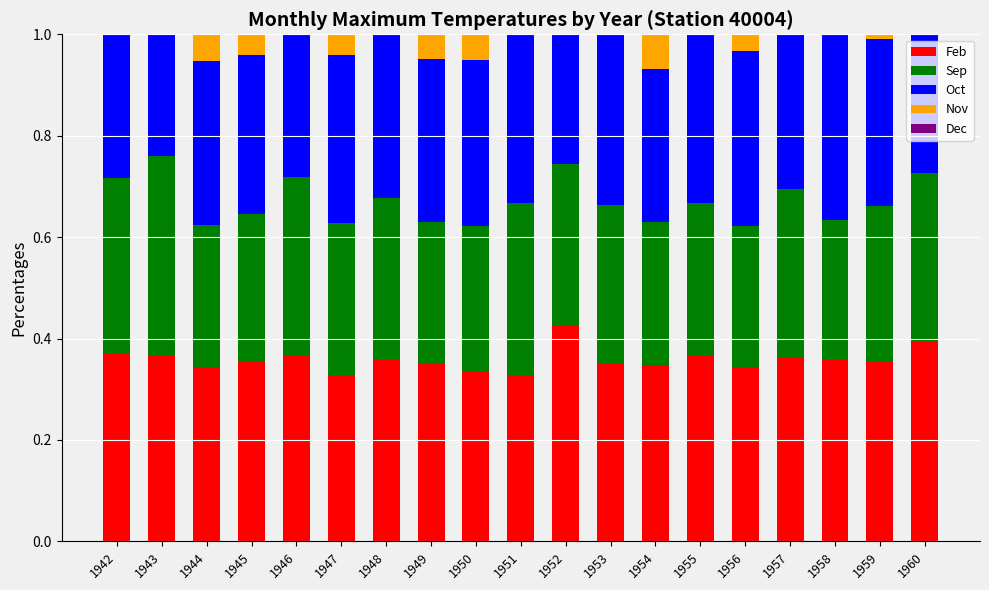

The Nov series shows 0.6 at 1954. True or false?

False